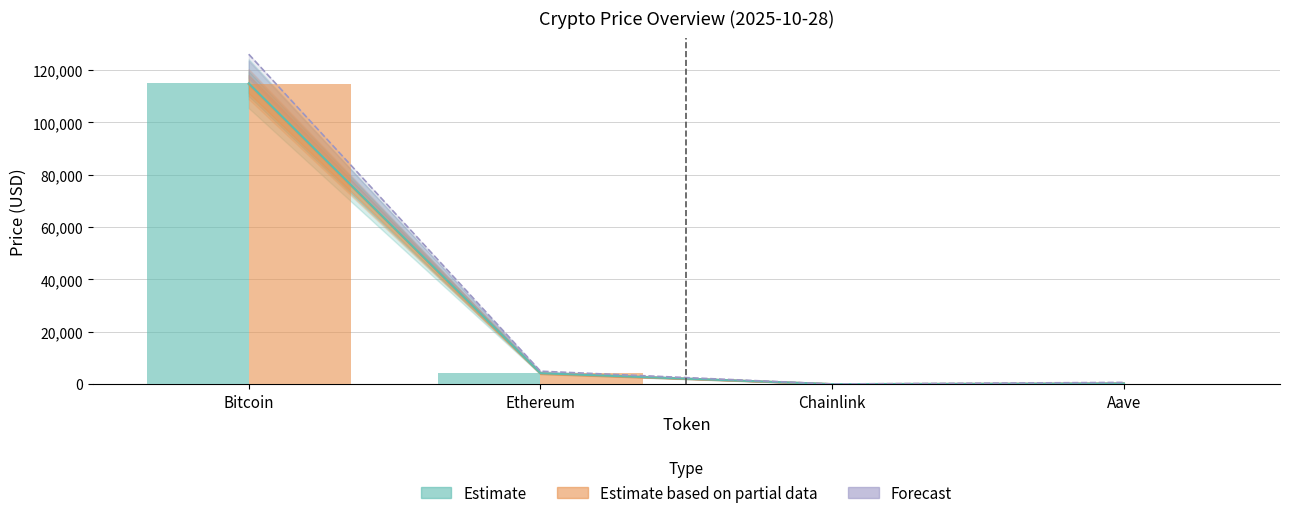

Is it true that allTimeHigh equals 85.1 at Chainlink?

False